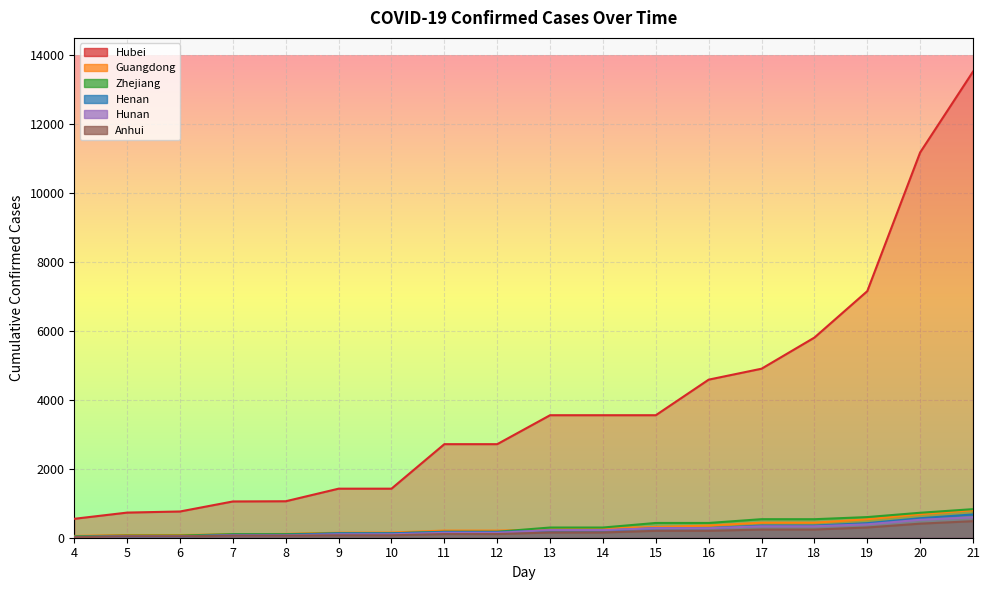

Reading left to right, what are all the values shown in this chart?

Hubei: 4=549	5=729	6=761	7=1052	8=1058	9=1423	10=1423	11=2714	12=2714	13=3554	14=3554	15=3554	16=4586	17=4903	18=5806	19=7153	20=11177	21=13522
Guangdong: 4=53	5=78	6=78	7=98	8=111	9=146	10=151	11=207	12=207	13=241	14=277	15=311	16=354	17=436	18=436	19=535	20=683	21=797
Zhejiang: 4=43	5=62	6=62	7=104	8=104	9=128	10=128	11=173	12=173	13=296	14=296	15=428	16=428	17=538	18=537	19=599	20=724	21=829
Henan: 4=9	5=32	6=32	7=83	8=83	9=128	10=128	11=168	12=168	13=206	14=206	15=278	16=278	17=352	18=352	19=422	20=566	21=675
Hunan: 4=24	5=43	6=43	7=69	8=69	9=100	10=100	11=143	12=143	13=221	14=221	15=277	16=277	17=332	18=332	19=389	20=521	21=593
Anhui: 4=15	5=39	6=39	7=60	8=60	9=70	10=70	11=106	12=106	13=152	14=152	15=200	16=200	17=237	18=237	19=297	20=408	21=480